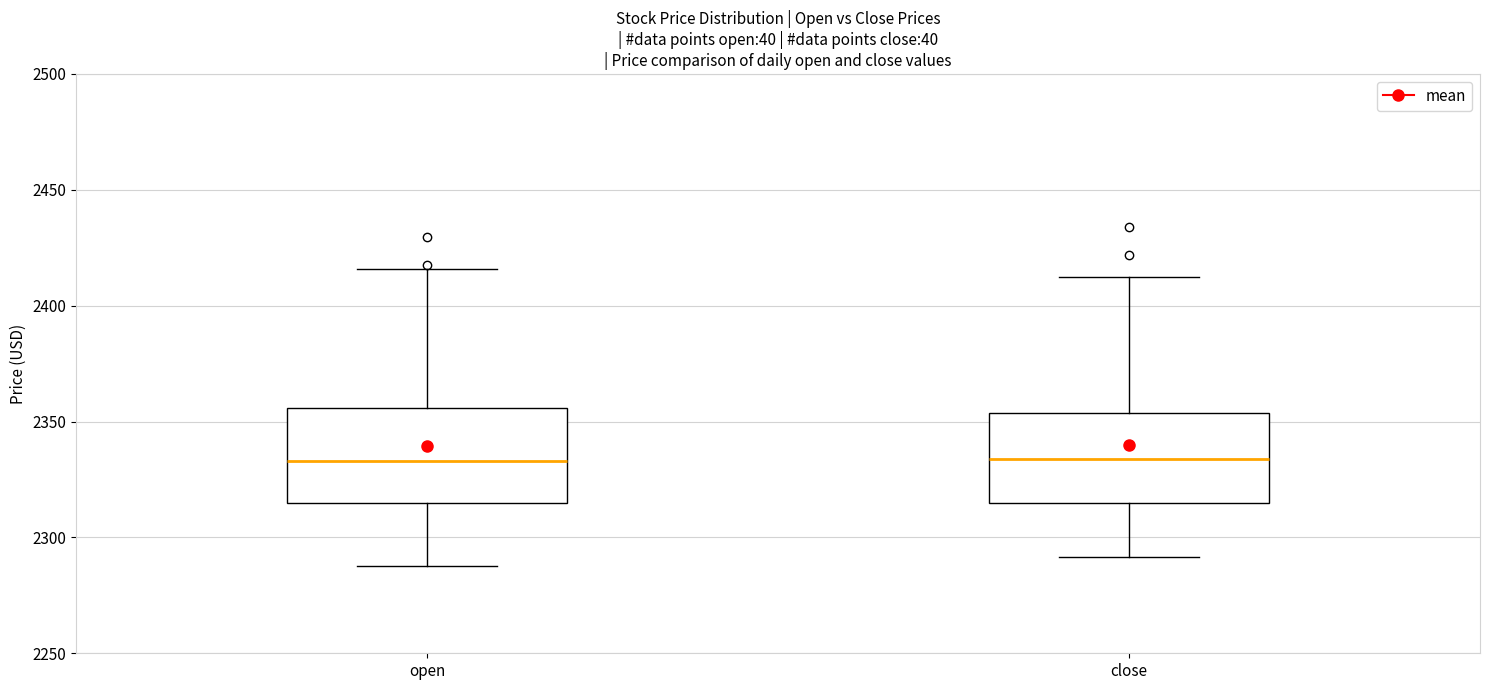

Reading left to right, read every box against the y-axis: the position of its median line, the range the box covers, and the ends of its whiskers. The values are not printed on the chart, so give them approximately, as read against the axis.

open: median 2335, box 2315 to 2355, whiskers 2290 to 2415
close: median 2335, box 2315 to 2355, whiskers 2290 to 2410